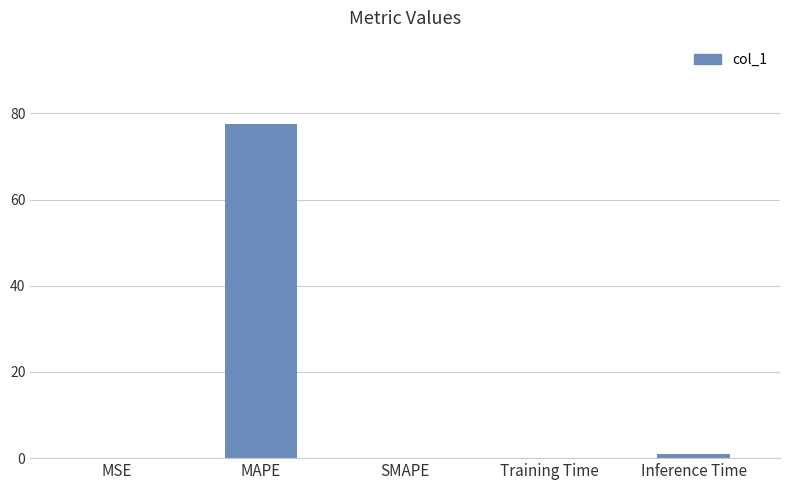

The value at SMAPE is 26.1. True or false?

False